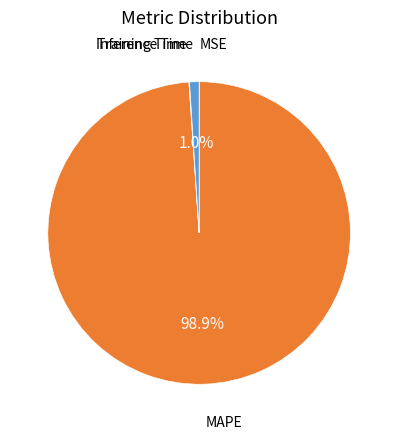

What portion of the pie excludes Inference Time?

99.0%